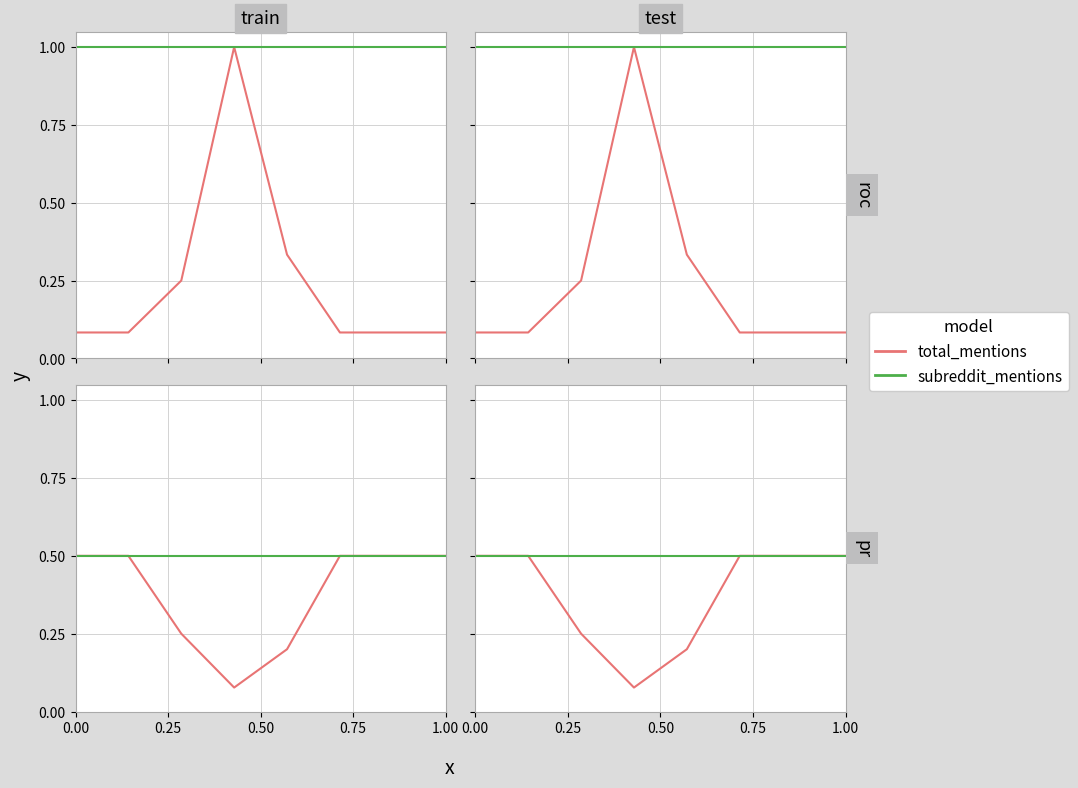

List the series in order of their overall mean, lowest first.

total_mentions, subreddit_mentions